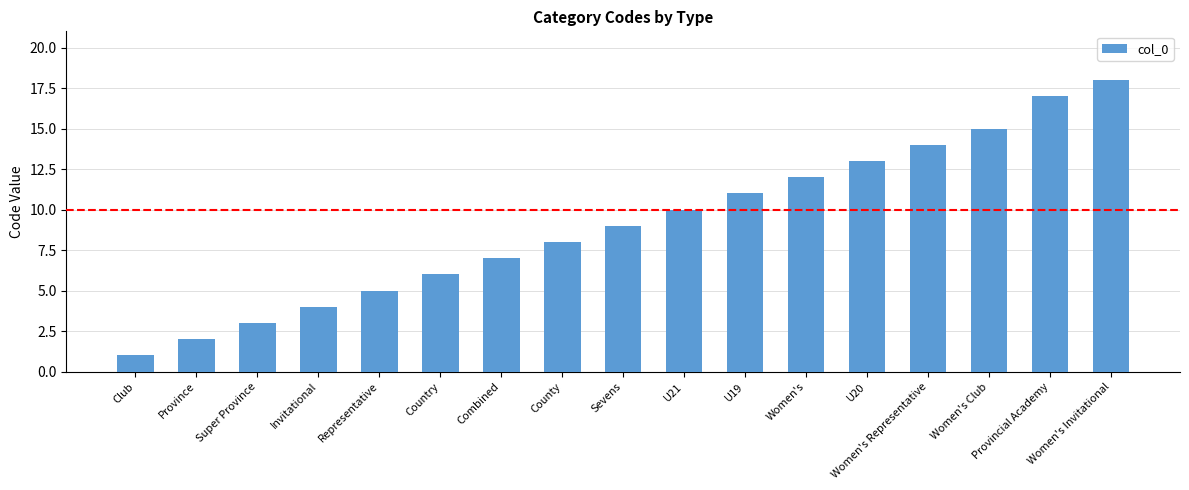

How many bars are there in total?

17